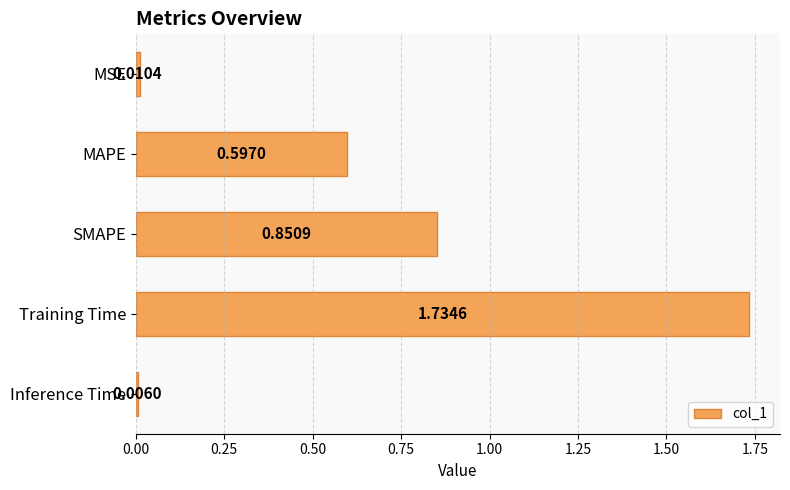

Which category has the lowest value across all series?

Inference Time